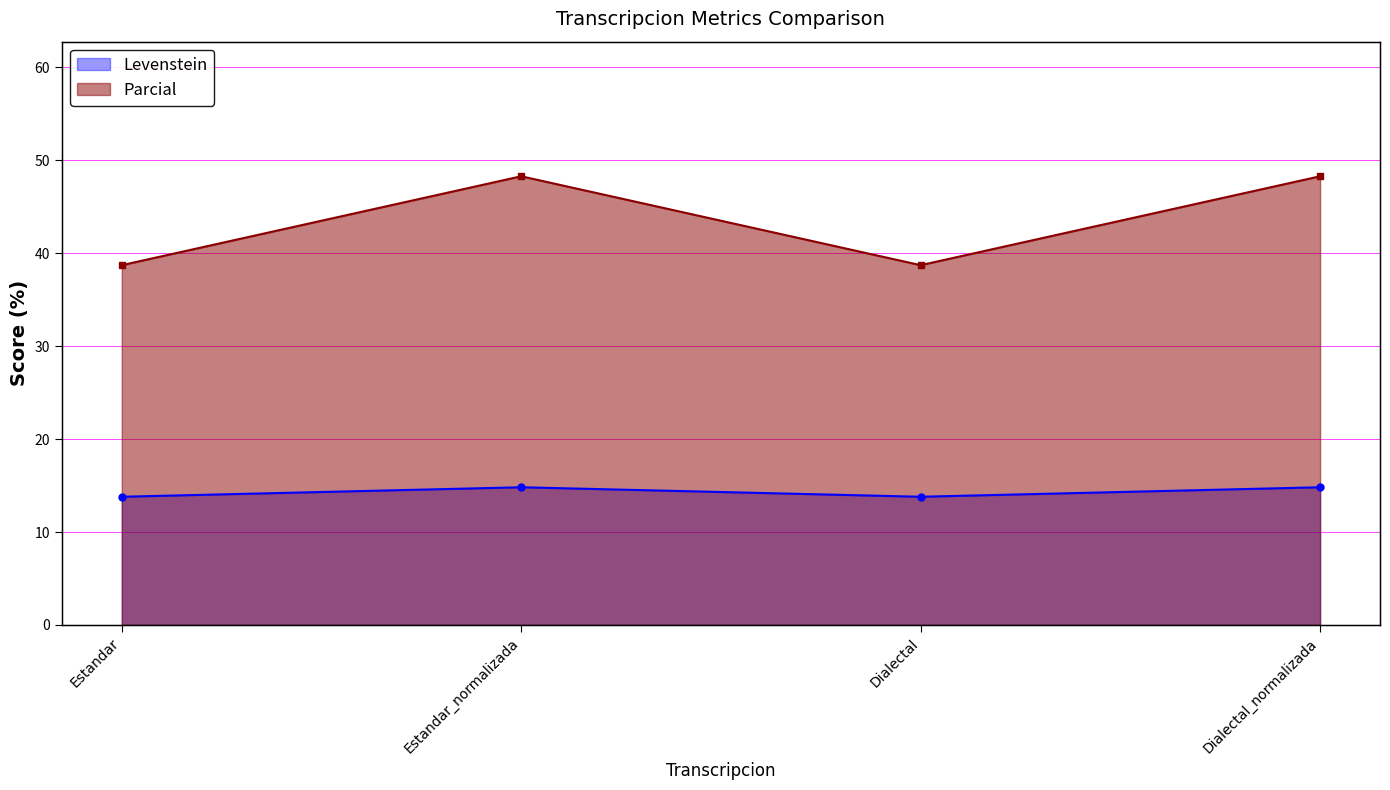

What is the label of the 4th point from the right?

Estandar